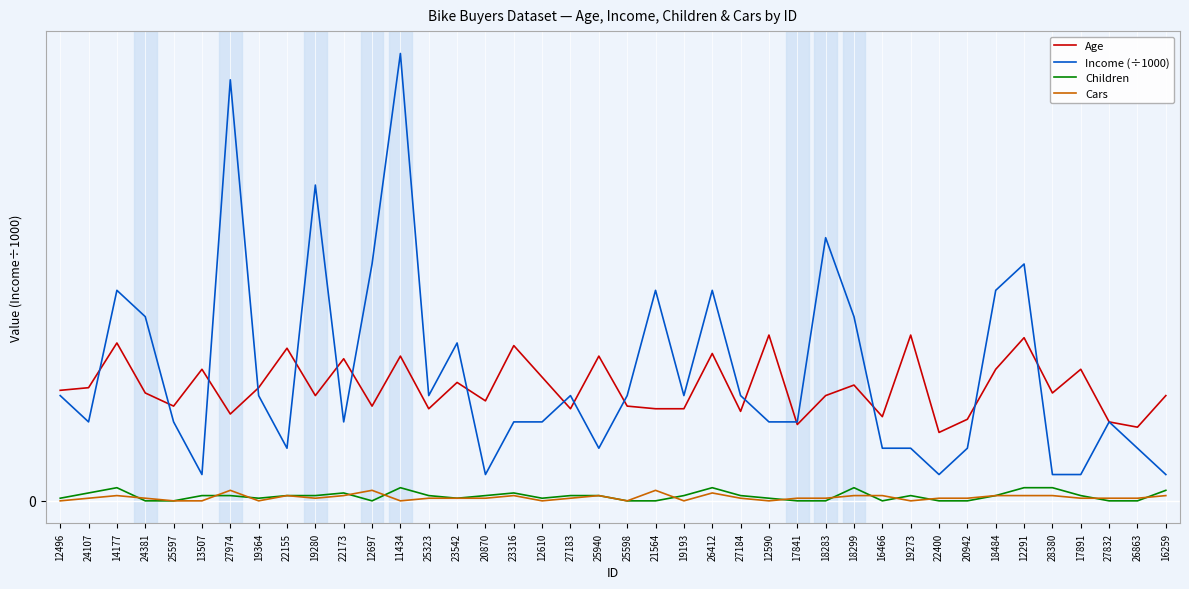

At which label is Children closest to 2?

13507